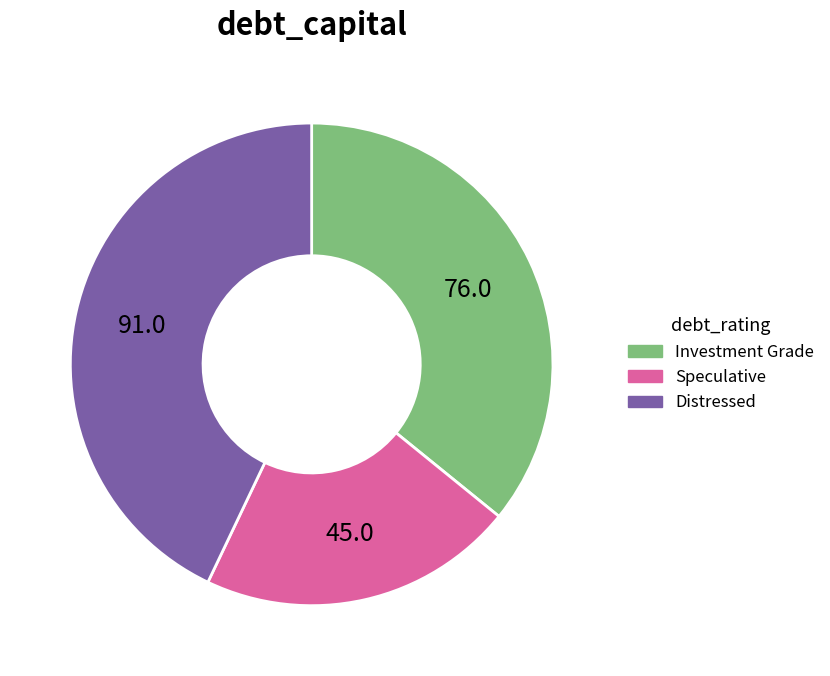

Does any single category account for the majority?

No